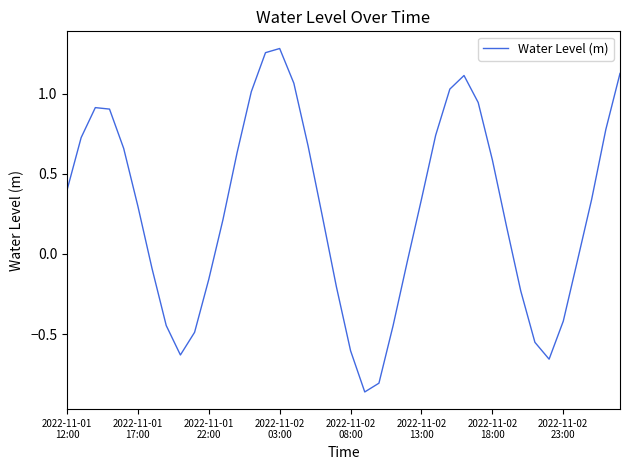

What is the sum of all values?

10.7